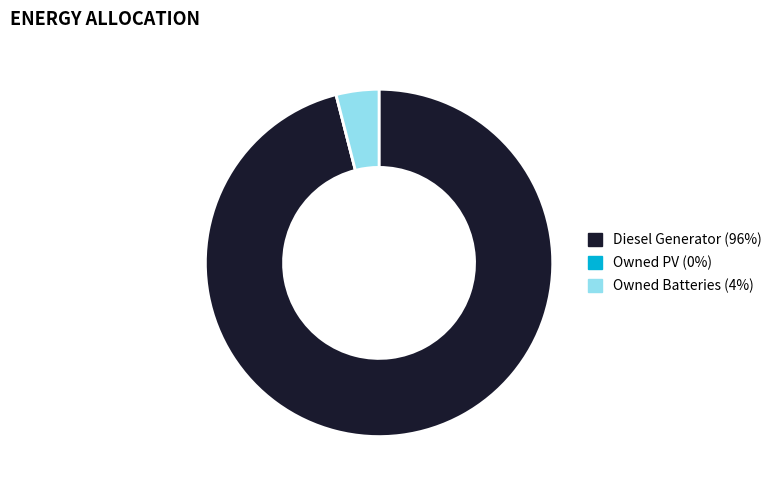

What is the ratio of the value at Diesel Generator to the value at Owned Batteries?

24.1